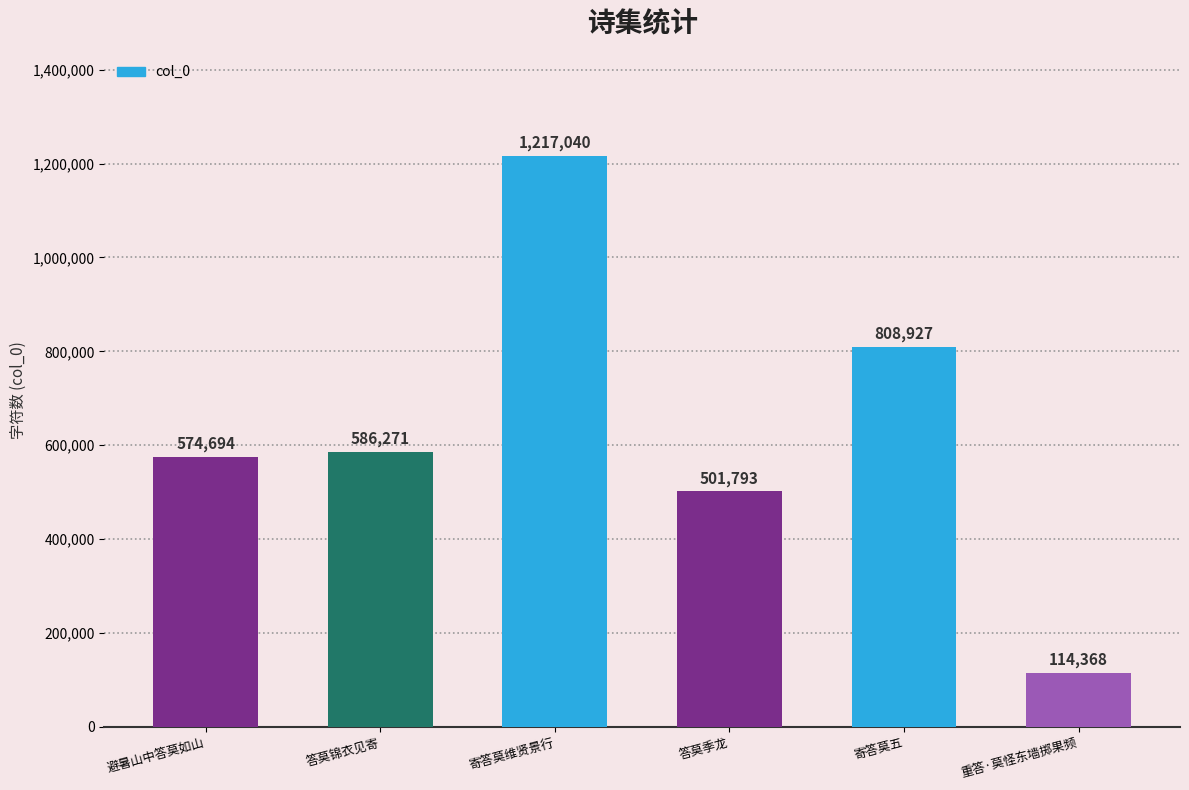

Reading left to right, what are all the values shown in this chart?

574694	586271	1217040	501793	808927	114368